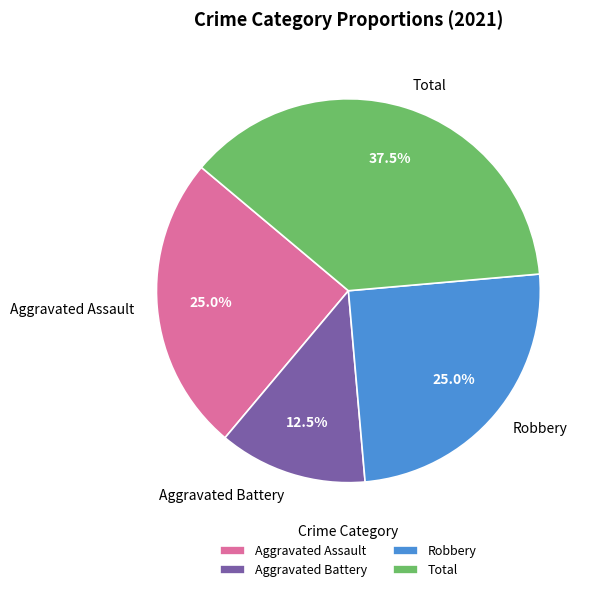

Between Aggravated Battery and Robbery, which is larger?

Robbery